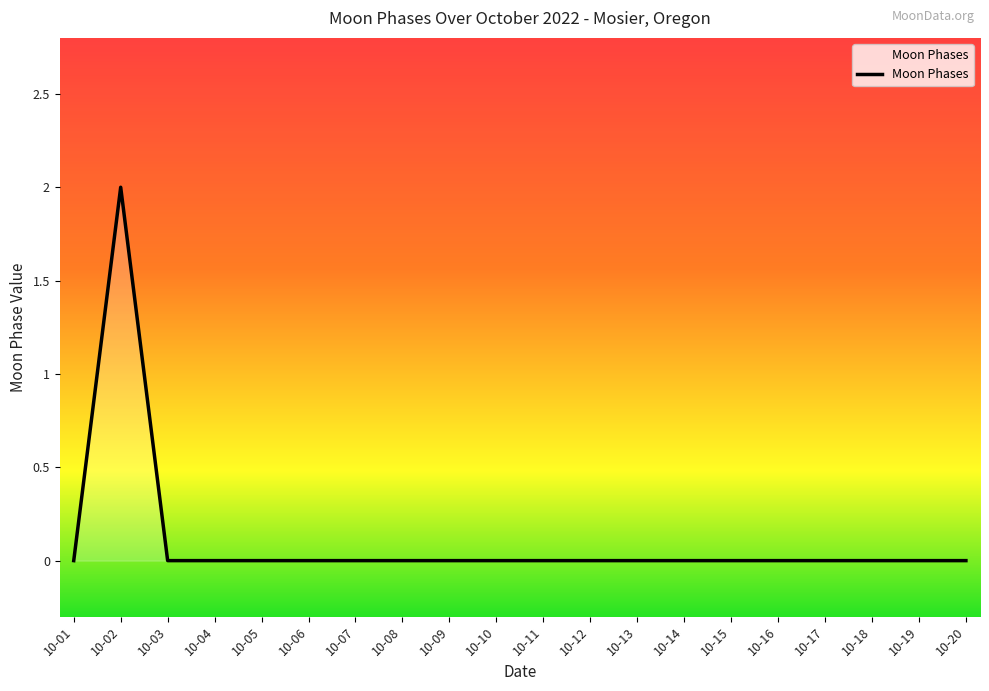

Reading left to right, transcribe all the data shown in this chart.

0	2	0	0	0	0	0	0	0	0	0	0	0	0	0	0	0	0	0	0